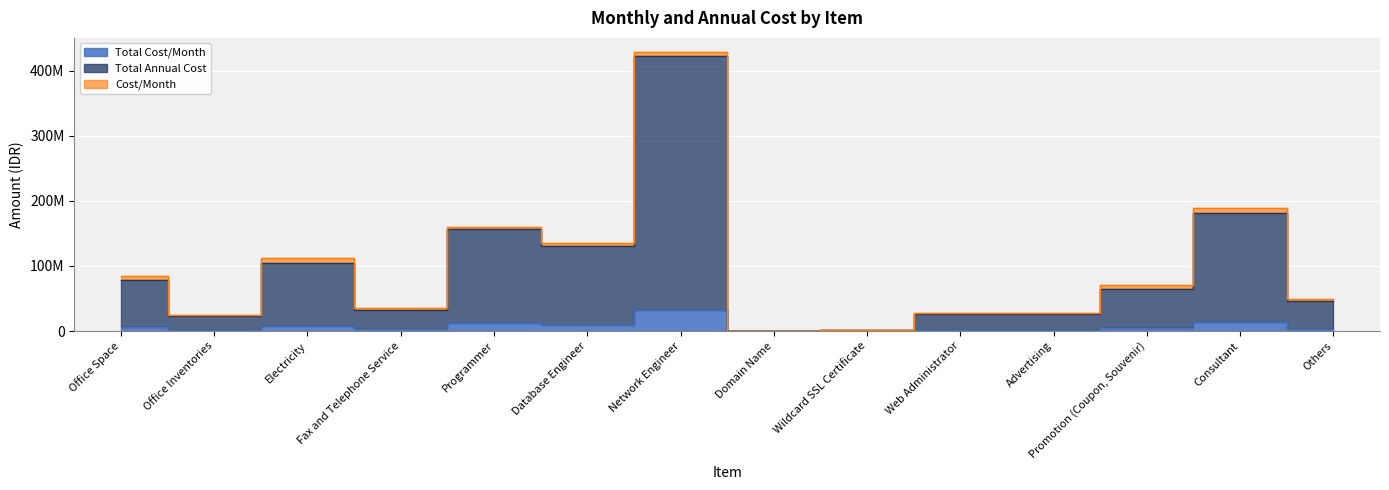

How many values in the Total Annual Cost series are below 65000000?

7